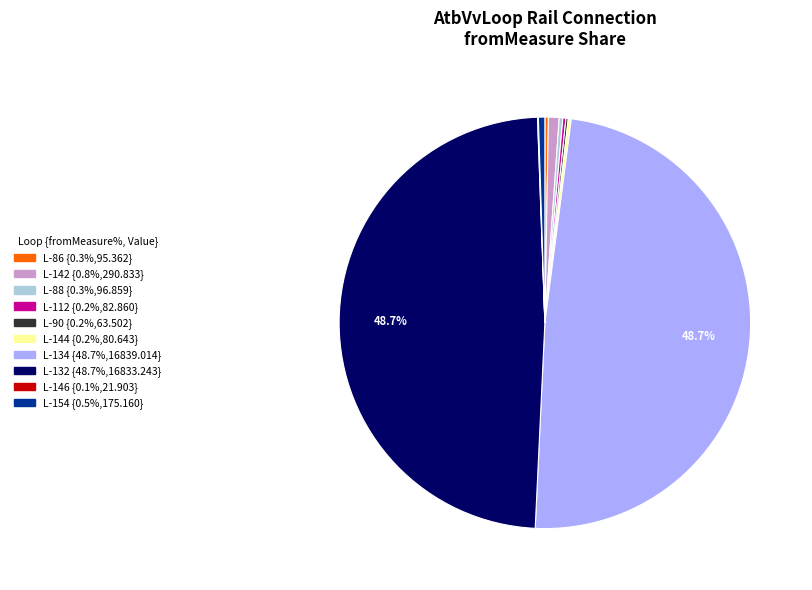

Does L-154 represent more than half of the total?

No